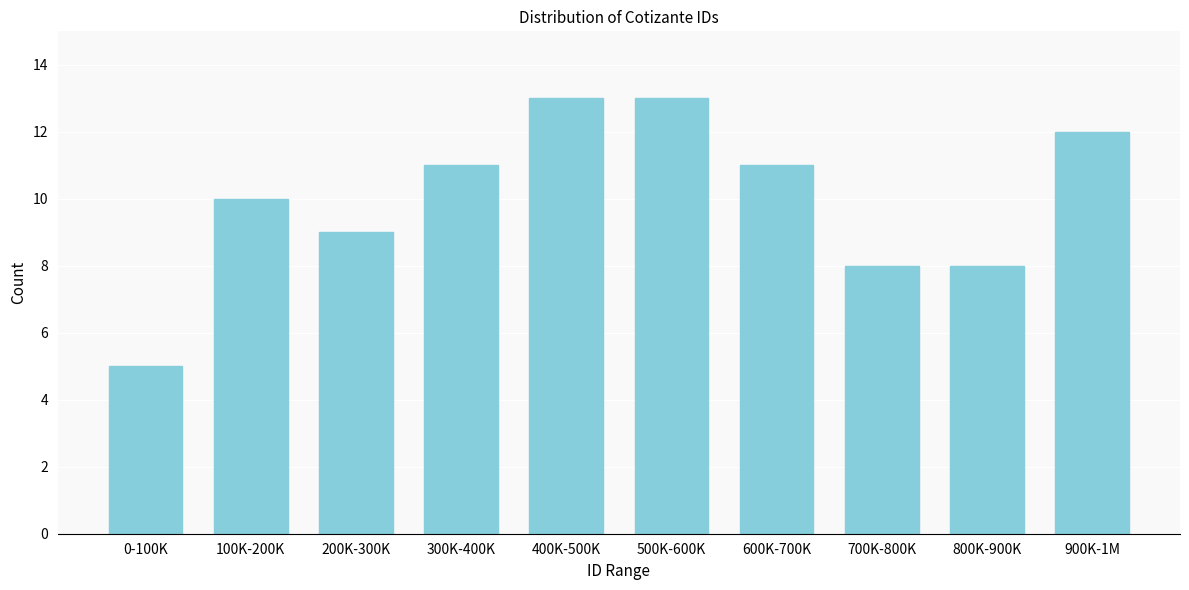

Reading right to left, extract all data points from this chart.

900K-1M=12	800K-900K=8	700K-800K=8	600K-700K=11	500K-600K=13	400K-500K=13	300K-400K=11	200K-300K=9	100K-200K=10	0-100K=5